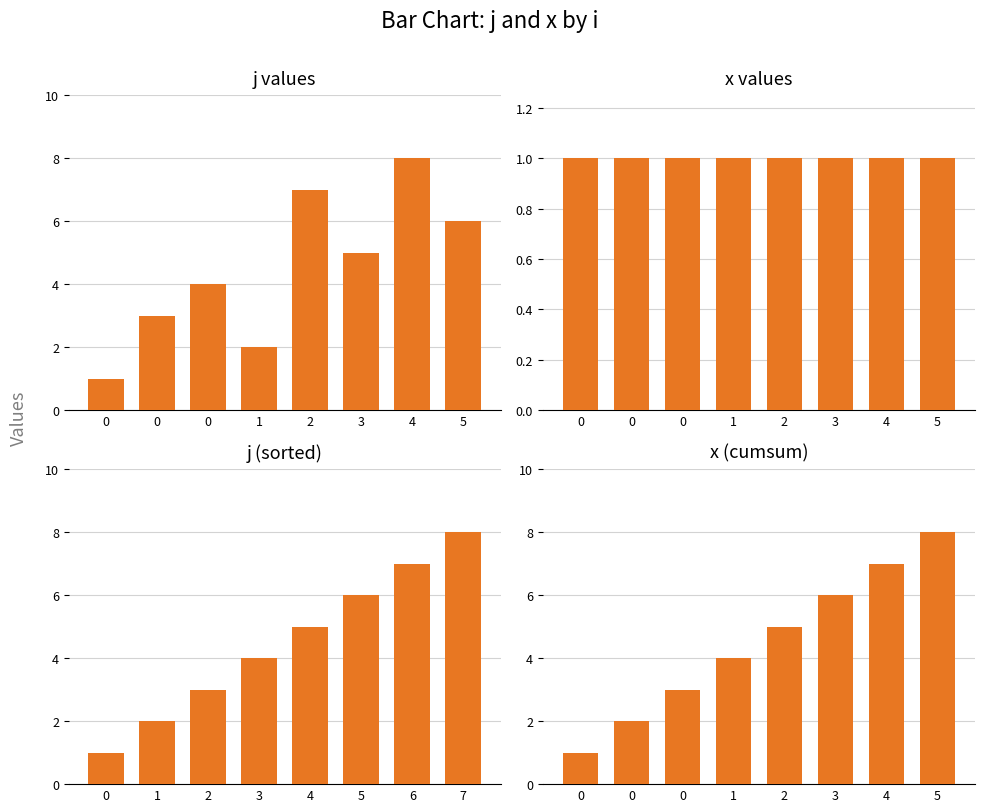

How many j (sorted) values are between 3 and 7?

5